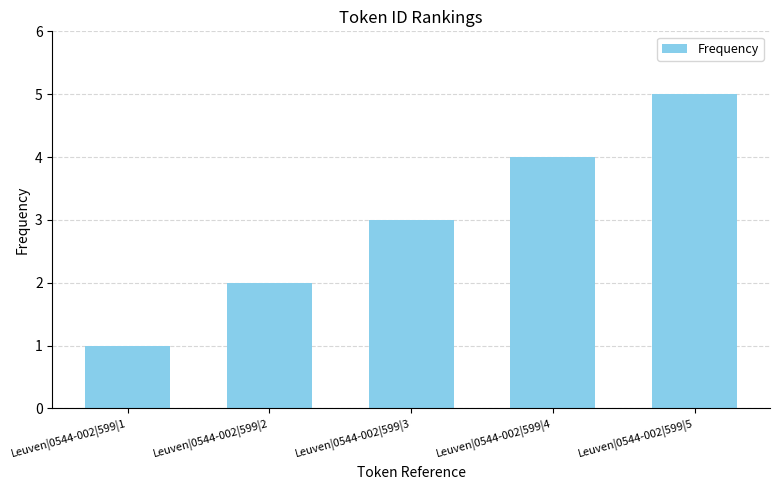

True or false: the data shows 4 at Leuven|0544-002|599|4.

True